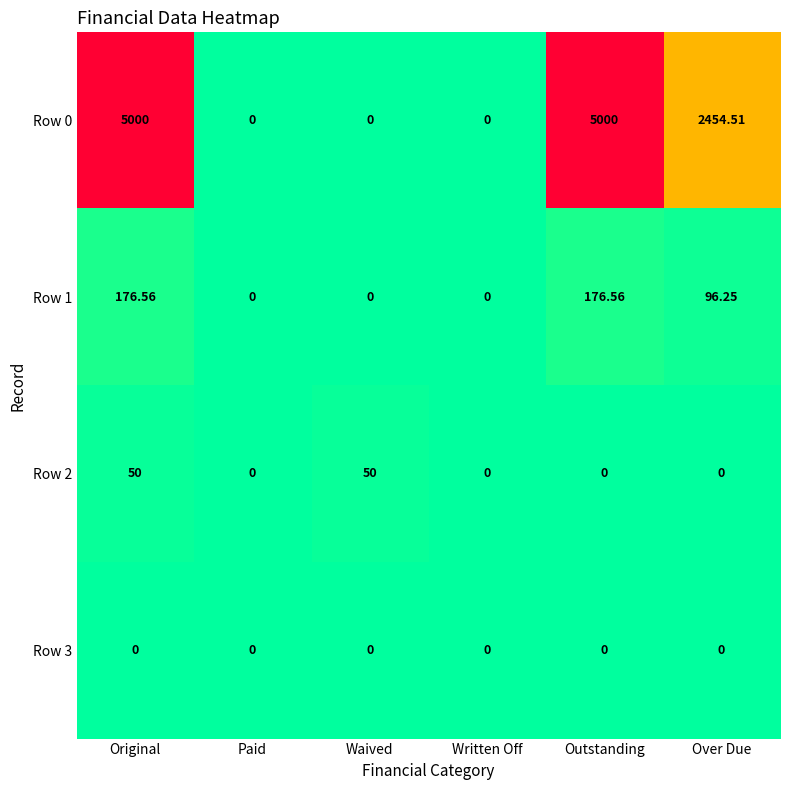

At which category is the sum across all series the highest?

Original